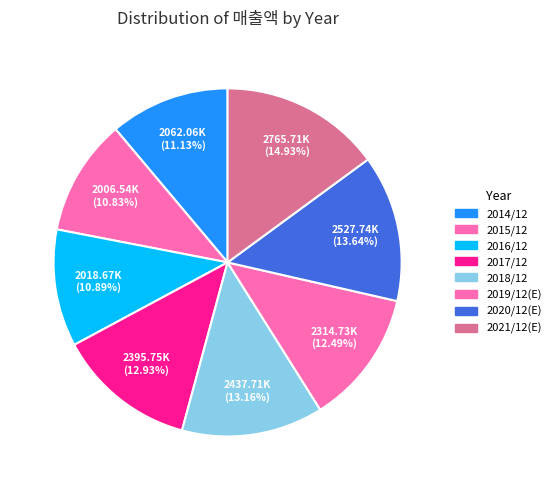

To the nearest percent, what is the combined percentage of 2017/12 and 2020/12(E)?

27%